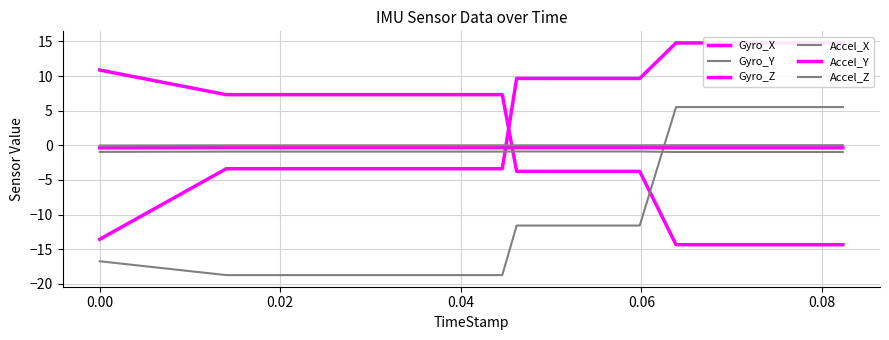

Which series has the widest spread of values?

Gyro_Z